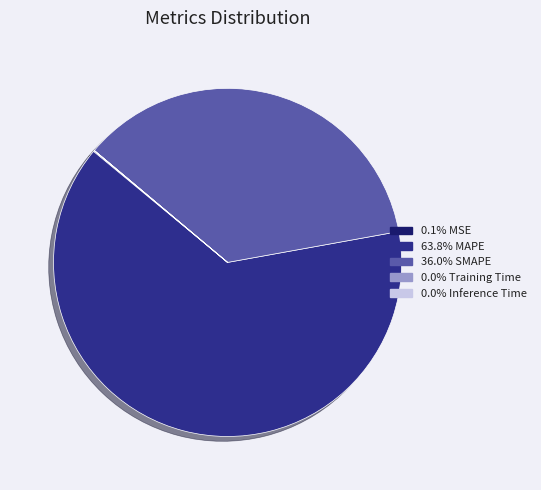

Does 63.8% MAPE account for over 50% of the chart?

Yes